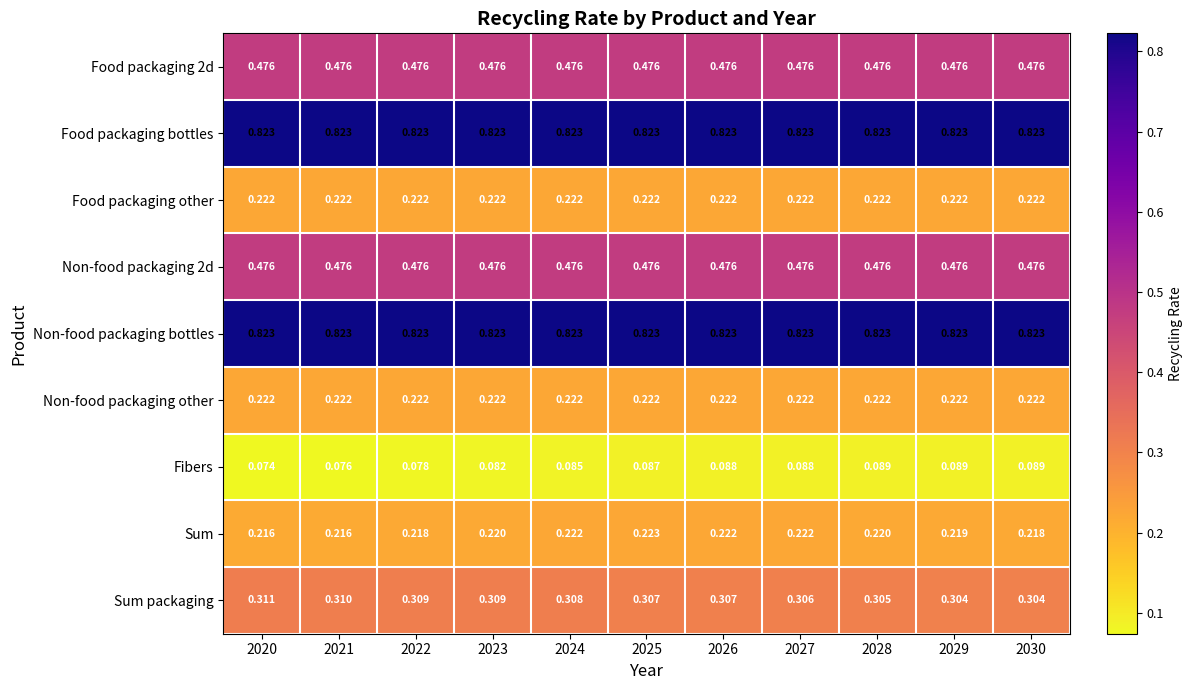

Is the value of Non-food packaging 2d at 2026 greater than the value of Sum at 2026?

Yes